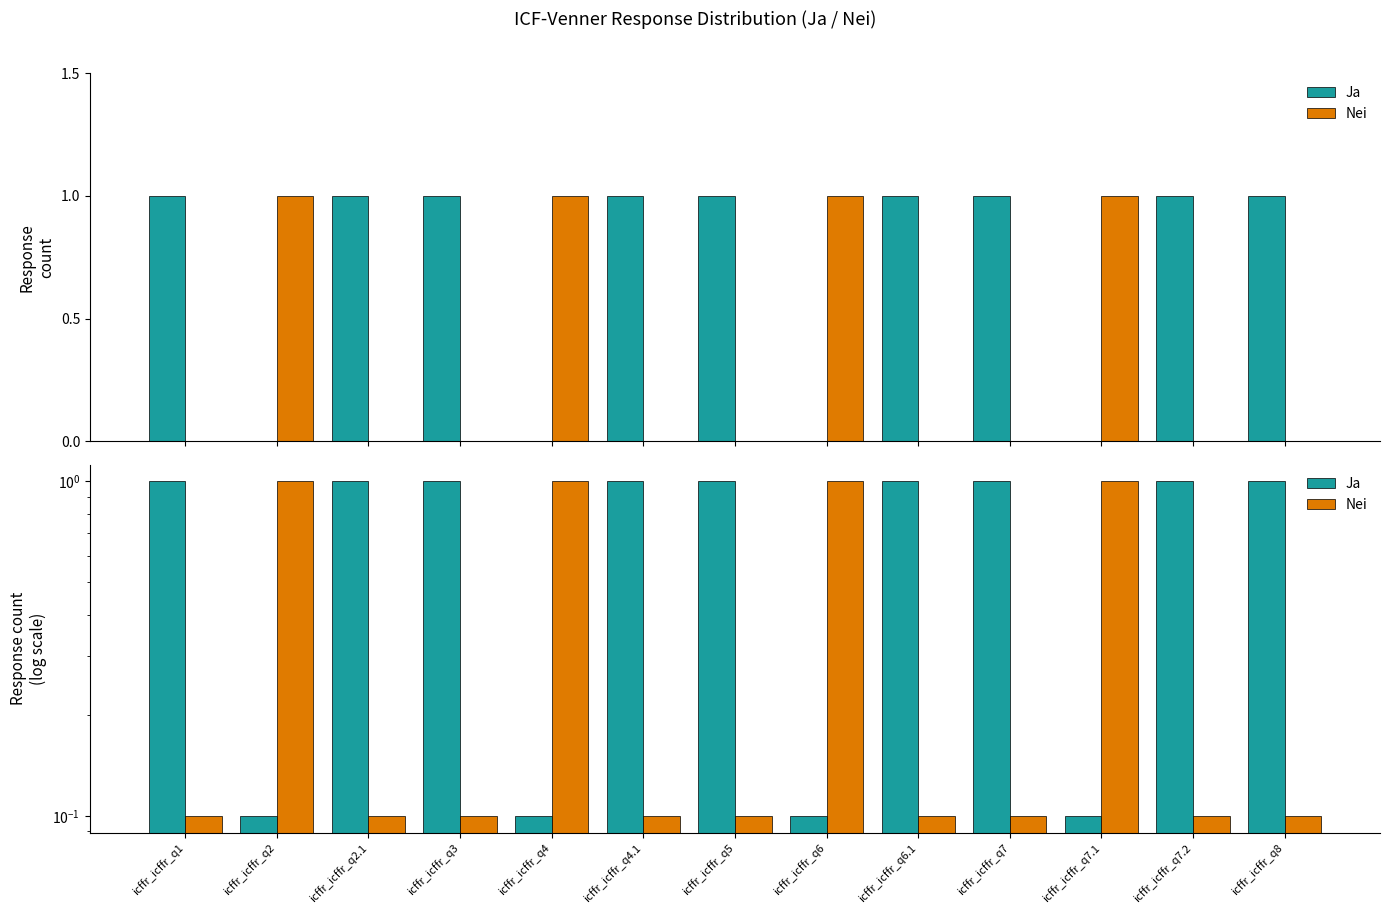

Reading right to left, what are all the values shown in this chart?

Ja: icffr_icffr_q8=1.0	icffr_icffr_q7.2=1.0	icffr_icffr_q7.1=0.1	icffr_icffr_q7=1.0	icffr_icffr_q6.1=1.0	icffr_icffr_q6=0.1	icffr_icffr_q5=1.0	icffr_icffr_q4.1=1.0	icffr_icffr_q4=0.1	icffr_icffr_q3=1.0	icffr_icffr_q2.1=1.0	icffr_icffr_q2=0.1	icffr_icffr_q1=1.0
Nei: icffr_icffr_q8=0.1	icffr_icffr_q7.2=0.1	icffr_icffr_q7.1=1.0	icffr_icffr_q7=0.1	icffr_icffr_q6.1=0.1	icffr_icffr_q6=1.0	icffr_icffr_q5=0.1	icffr_icffr_q4.1=0.1	icffr_icffr_q4=1.0	icffr_icffr_q3=0.1	icffr_icffr_q2.1=0.1	icffr_icffr_q2=1.0	icffr_icffr_q1=0.1